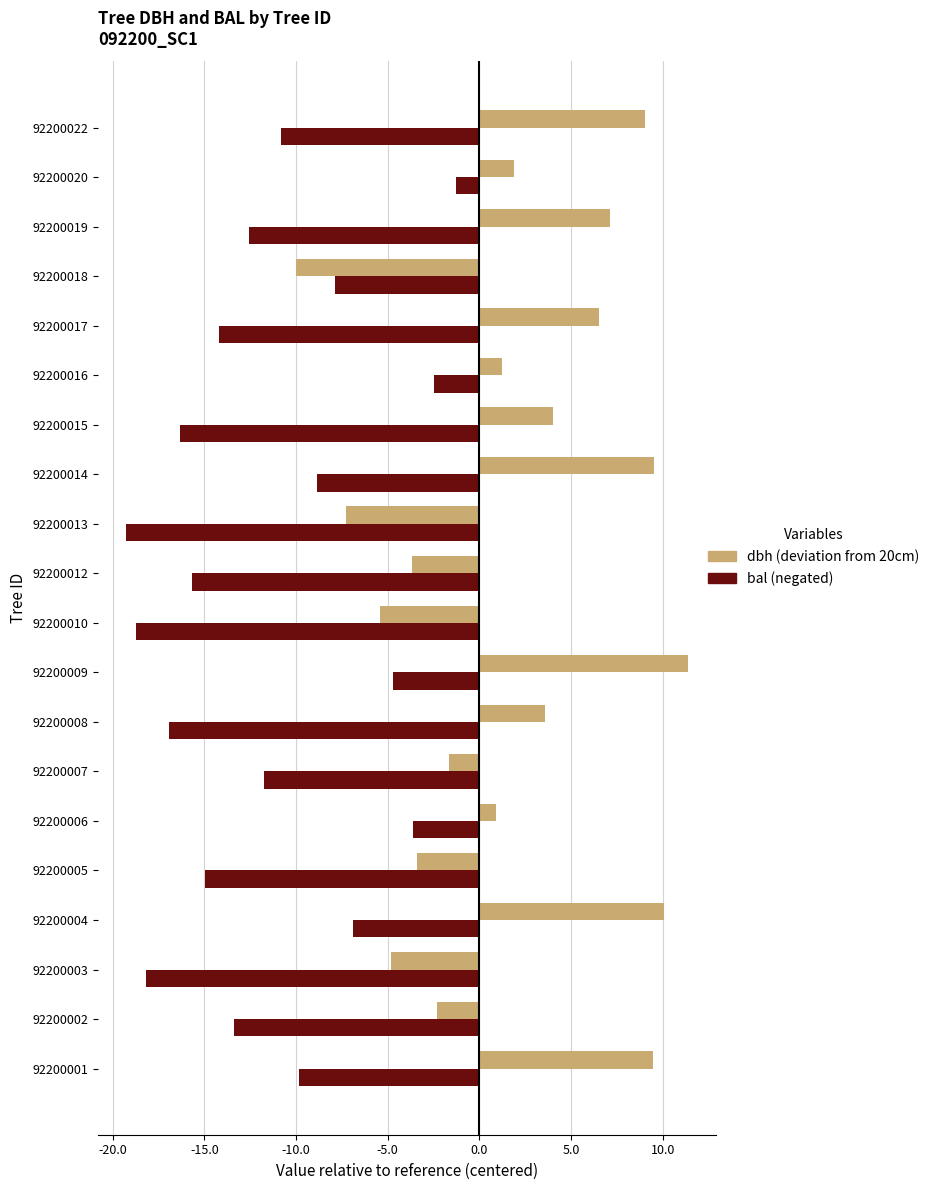

What is the maximum value shown in the chart?

11.4